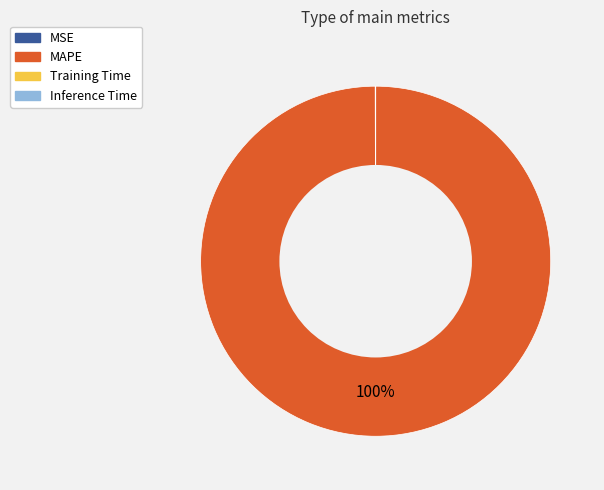

What is the largest slice in the pie chart?

MAPE